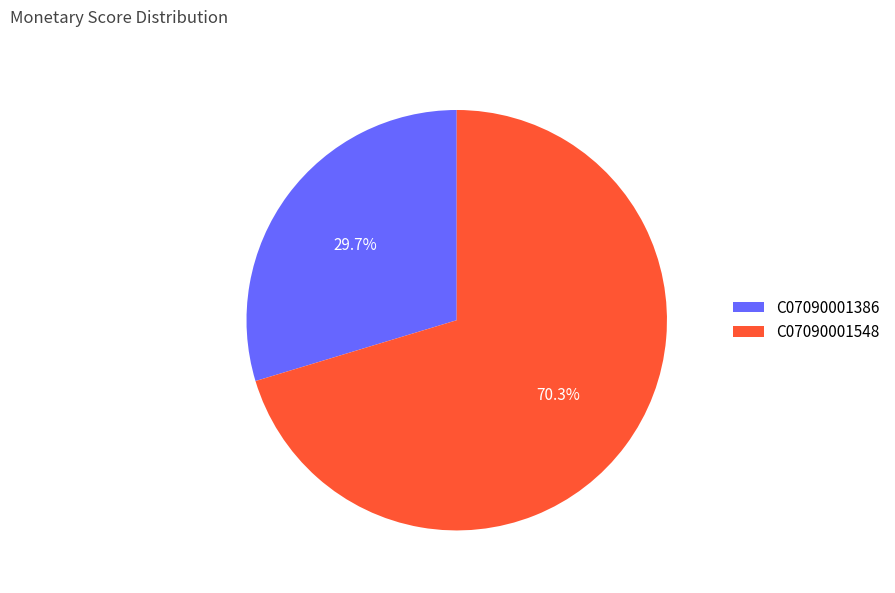

Is it true that C07090001548 is 61% of the pie?

False